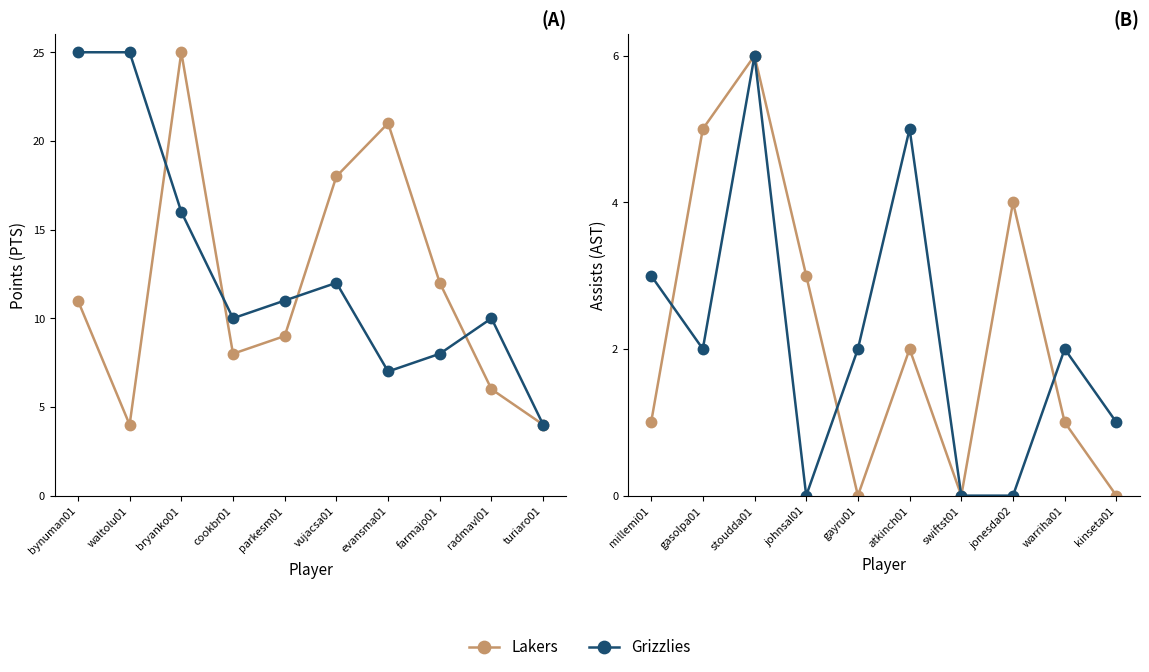

What are all the series names shown in the legend?

Lakers, Grizzlies